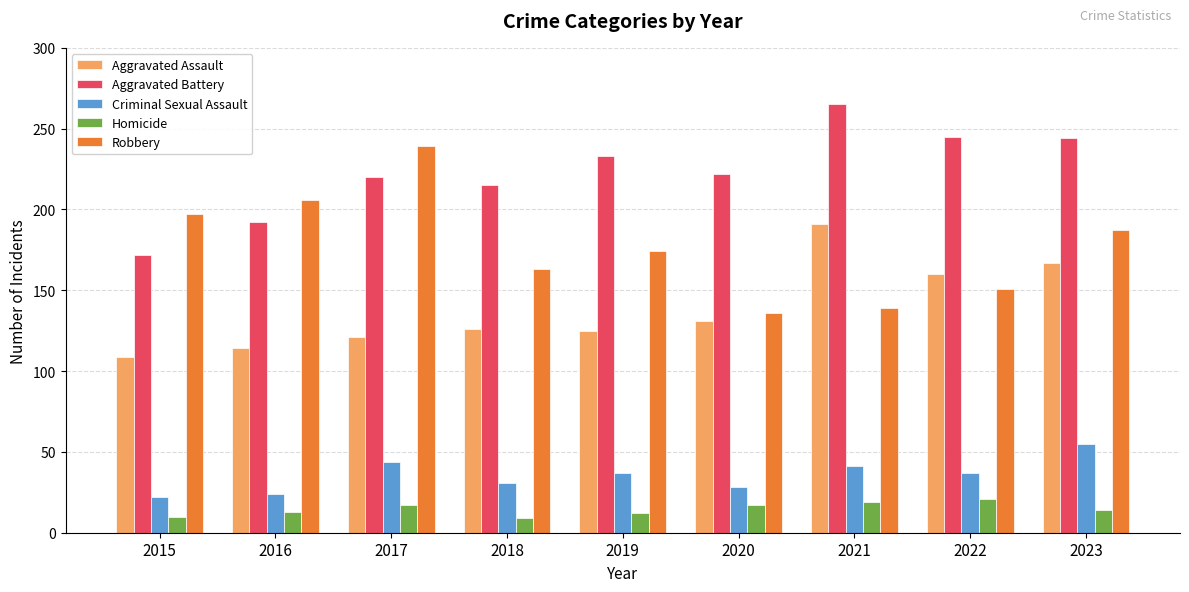

Which series changed the most between 2017 and 2020?

Robbery